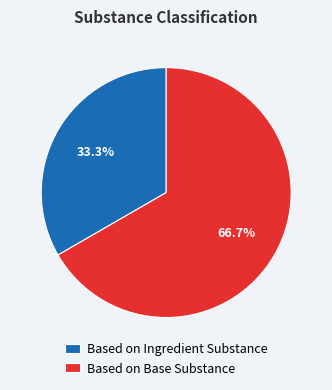

To the nearest percent, what portion does Based on Ingredient Substance represent?

33%